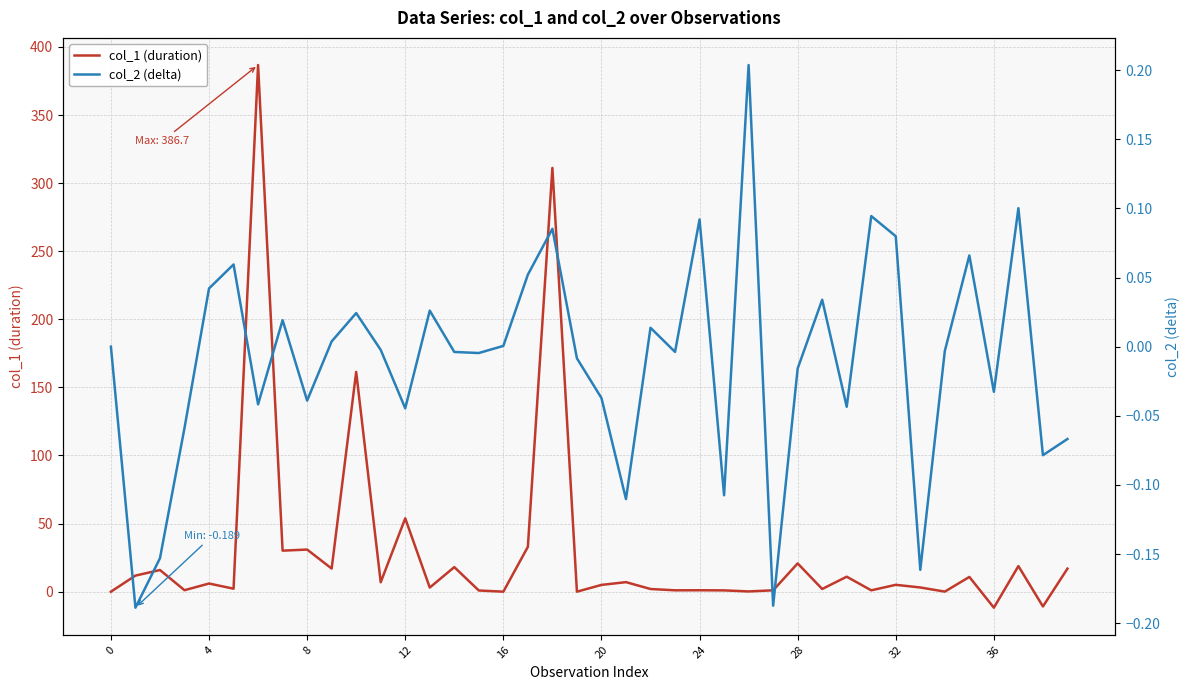

The col_1 (duration) series shows 5.0 at 20. True or false?

True